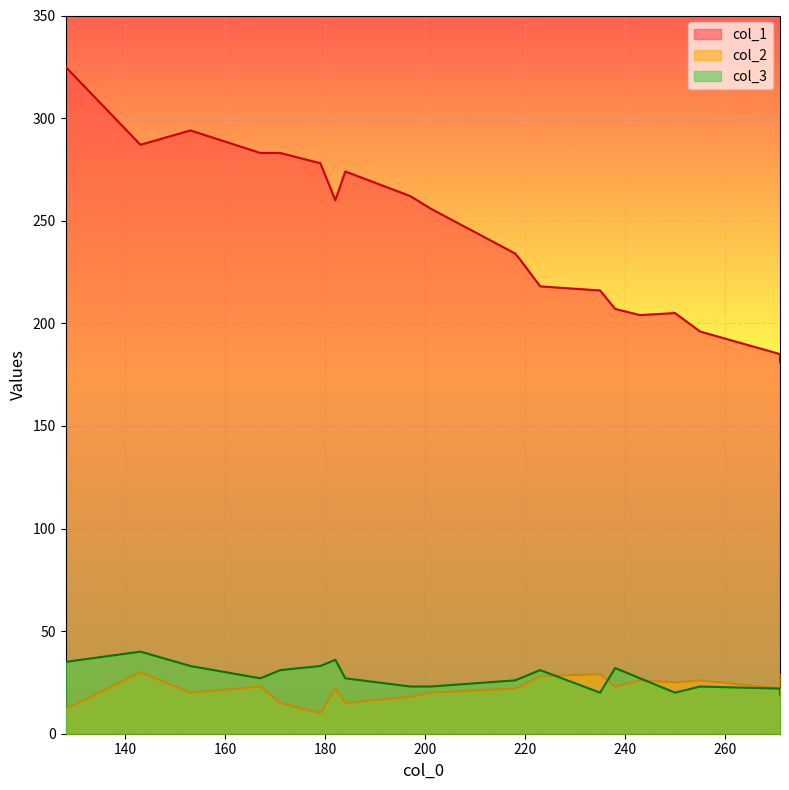

How many series are shown in this chart?

3